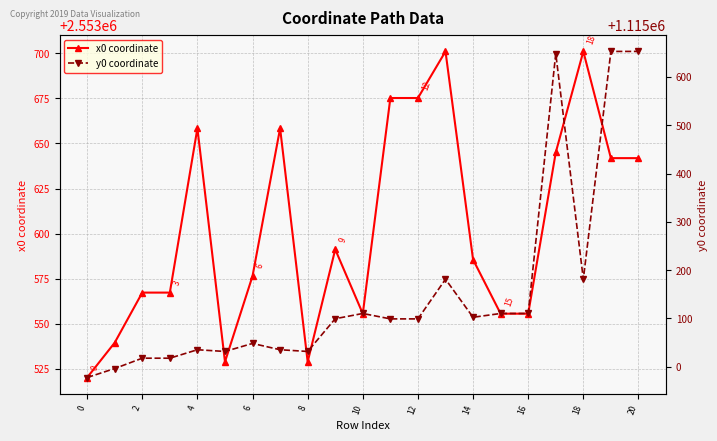

What is the sum of the x0 coordinate values at 8 and 12?

5107204.1